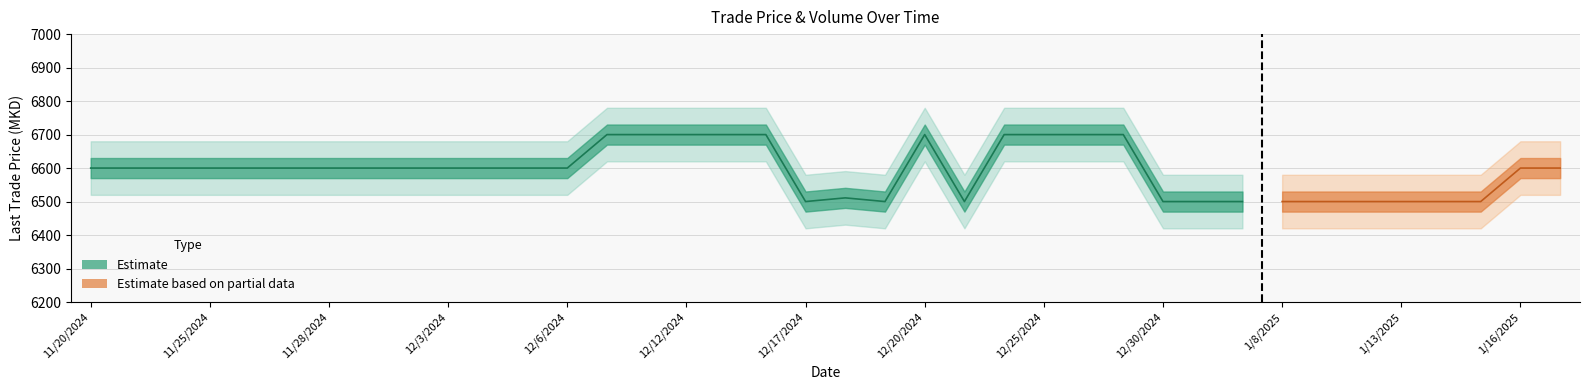

Reading left to right, what are all the values shown in this chart?

LastTradePrice: 6600	6600	6600	6600	6600	6600	6600	6600	6600	6600	6600	6600	6600	6700	6700	6700	6700	6700	6500	6511	6500	6700	6500	6700	6700	6700	6700	6500	6500	6500	6500	6500	6500	6500	6500	6500	6600	6600
AvgPrice: 6600	6600	6600	6600	6600	6600	6600	6600	6600	6600	6600	6600	6600	6700	6700	6700	6700	6700	6500	6511	6500	6700	6500	6700	6700	6700	6700	6500	6500	6500	6500	6500	6500	6500	6500	6500	6600	6600
Volume: 0	8	0	0	0	0	0	0	0	0	0	0	0	13	0	0	0	0	11	11	11	0	0	1	0	0	0	10	42	64	0	0	0	0	0	0	10	0